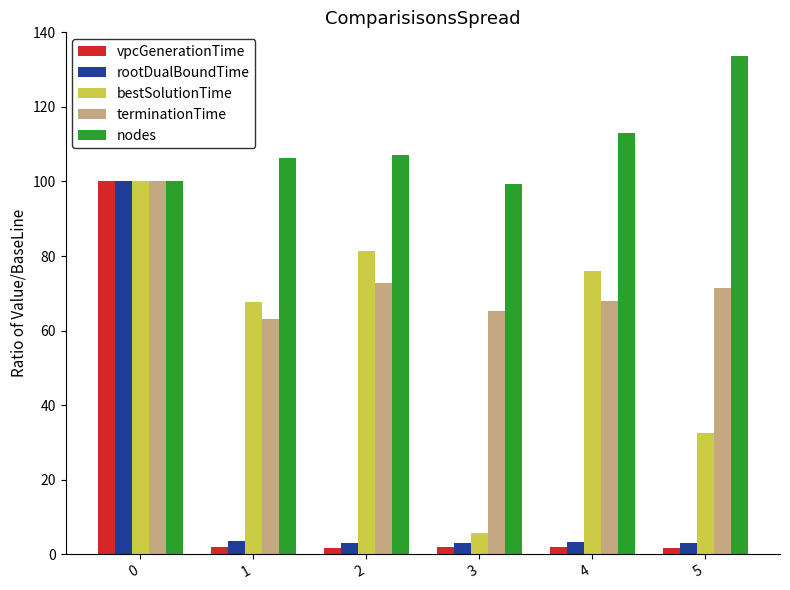

What is the value of the bestSolutionTime bar at the 3rd from the left?

81.3